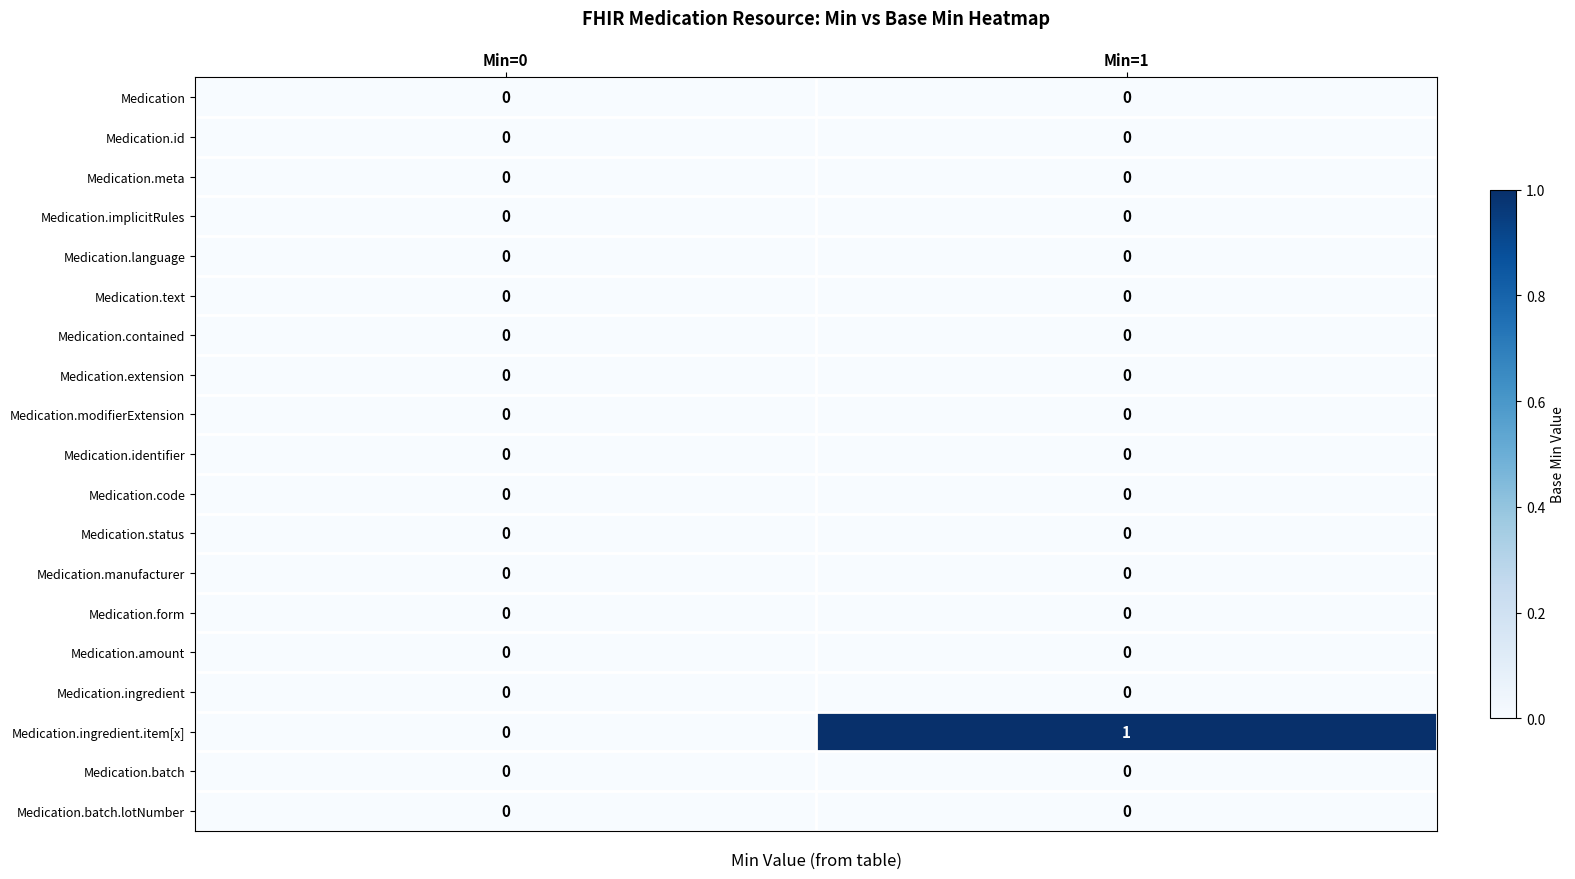

Which series has the largest range (max minus min)?

Medication.ingredient.item[x]